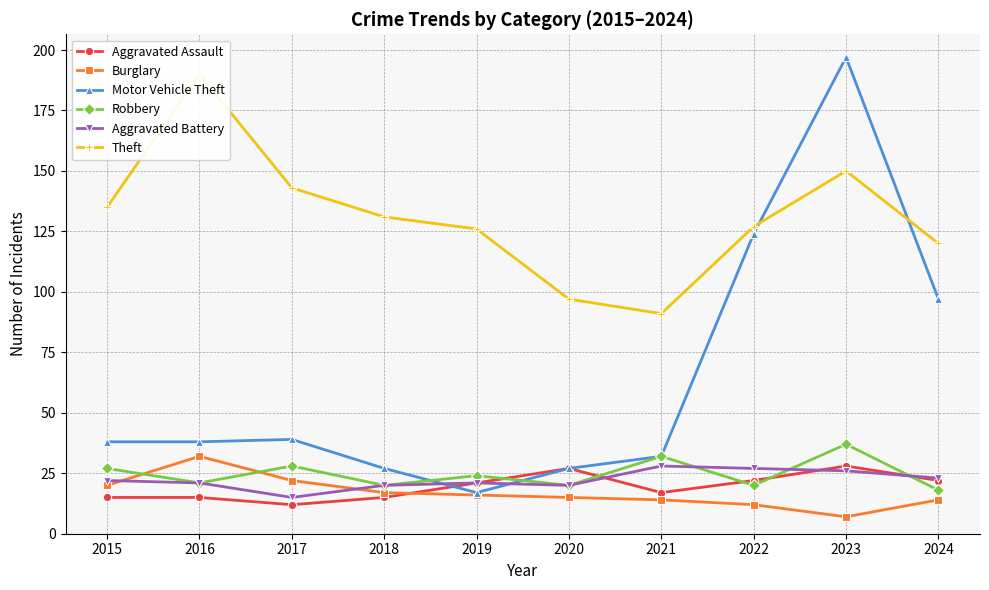

Count the number of categories in the chart.

10